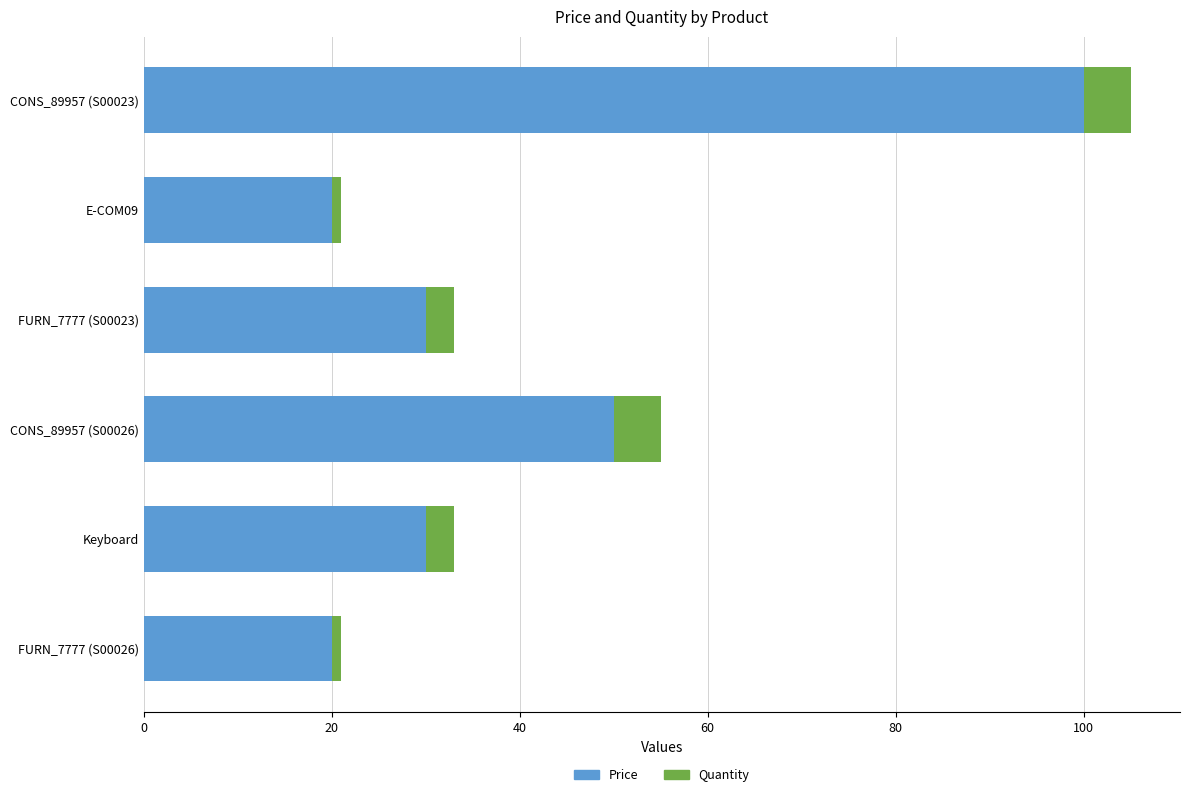

What is the sum of all Price values?

250